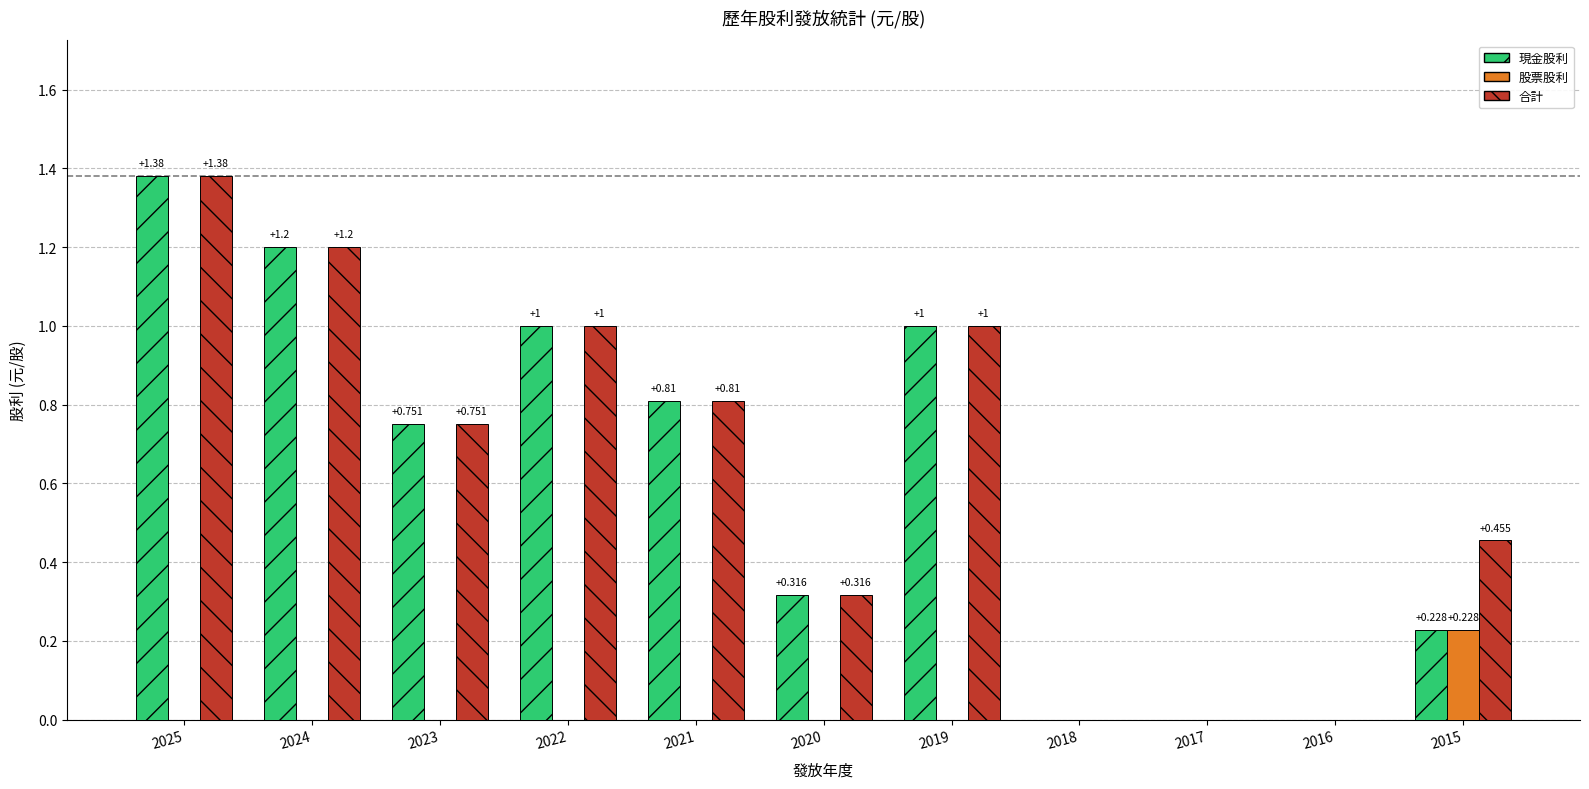

Which series has the largest total across all categories?

合計